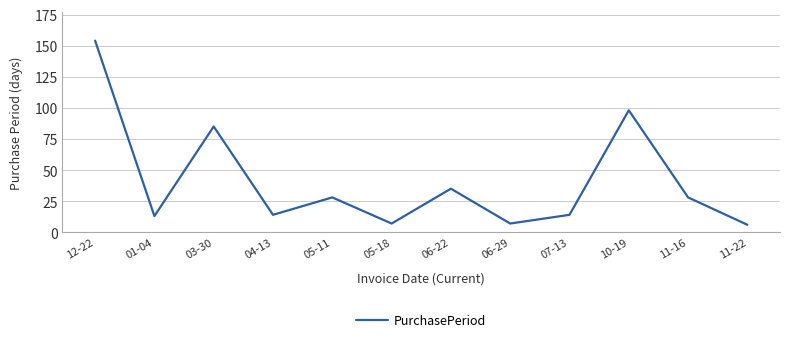

What is the maximum value shown in the chart?

154